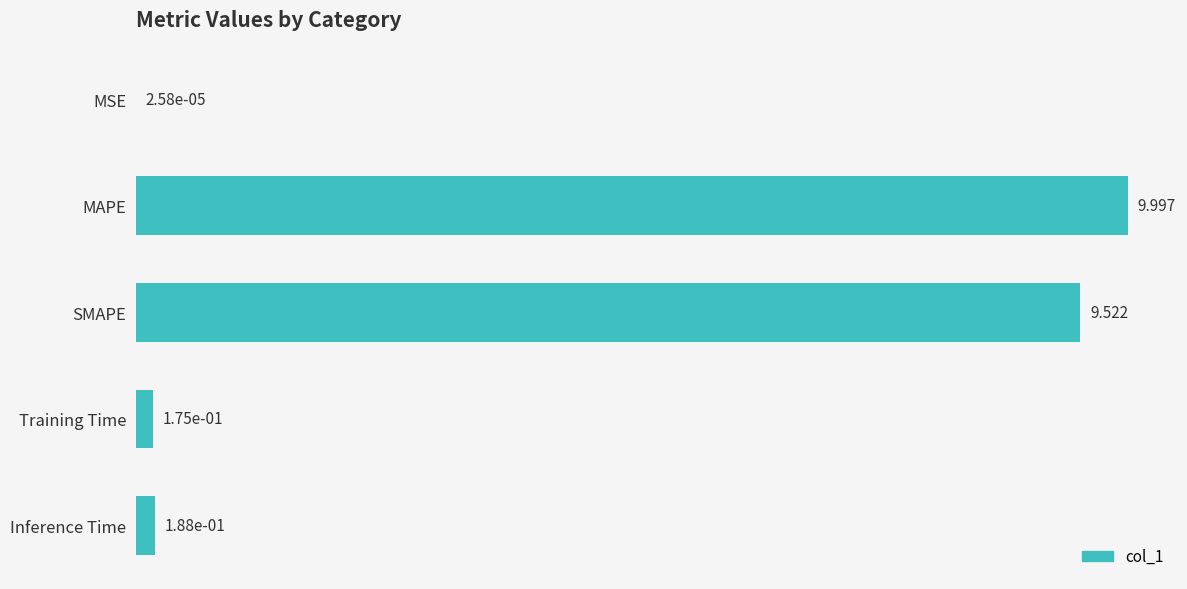

Which category has the highest value across all series?

MAPE